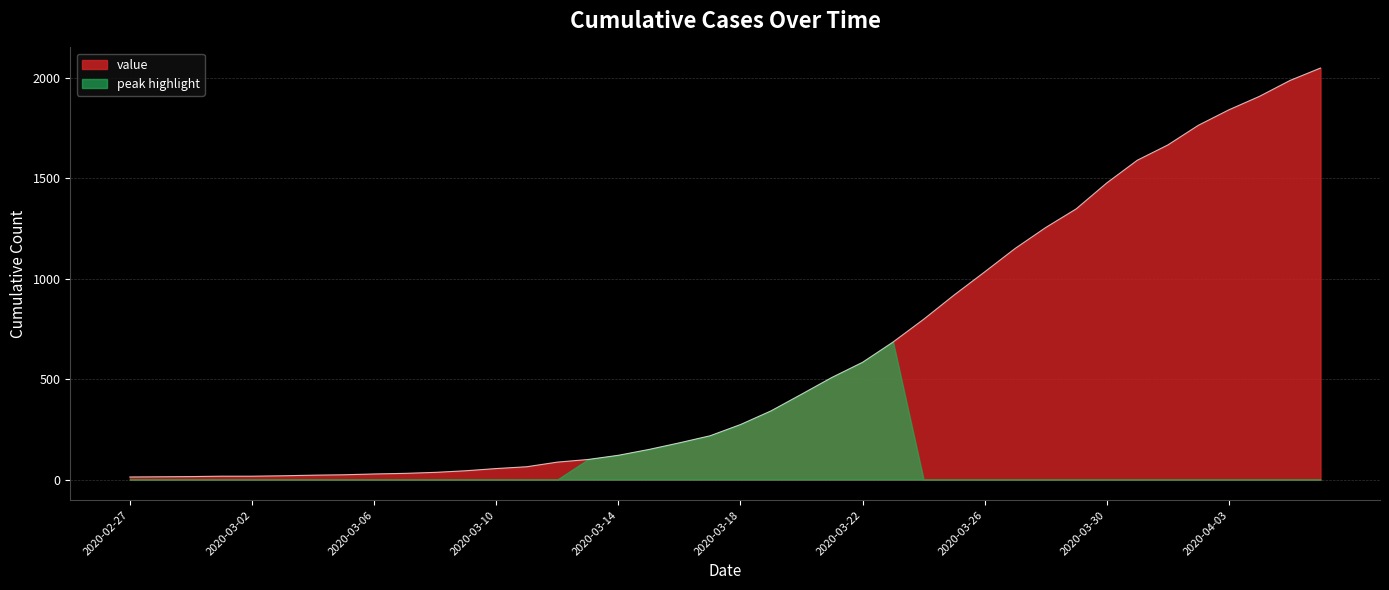

What is the label of the 4th point from the left?

2020-03-01